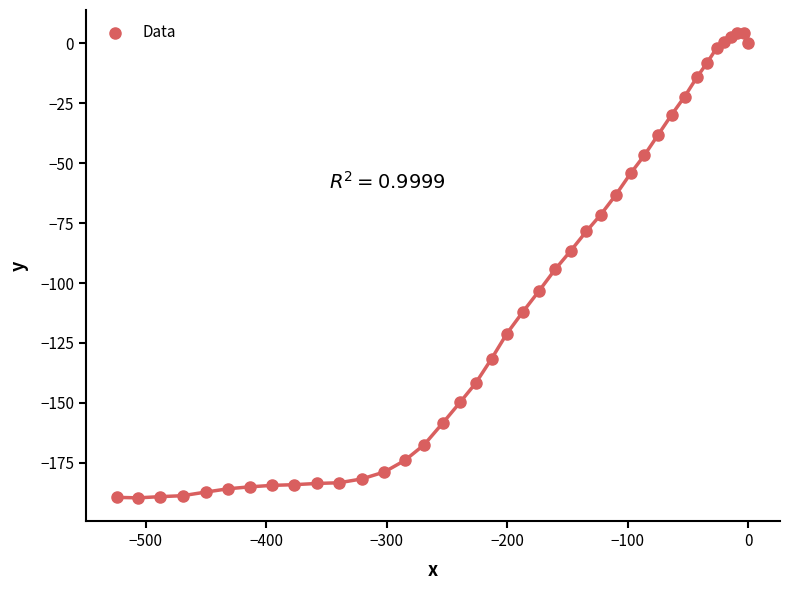

What Y value in the scatter plot is closest to -92?

-94.3